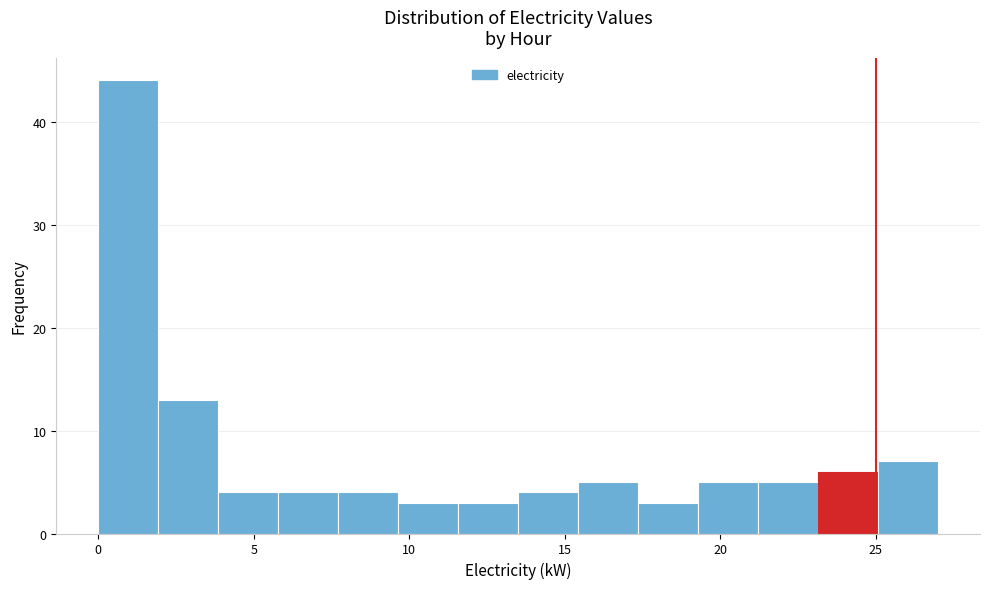

Read against the x-axis, roughly where is the centre of the tallest bar?

1.0